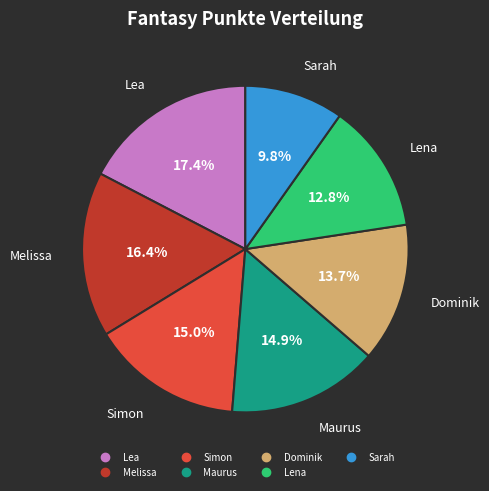

Approximately how many times larger is the value at Dominik compared to Sarah?

1.4